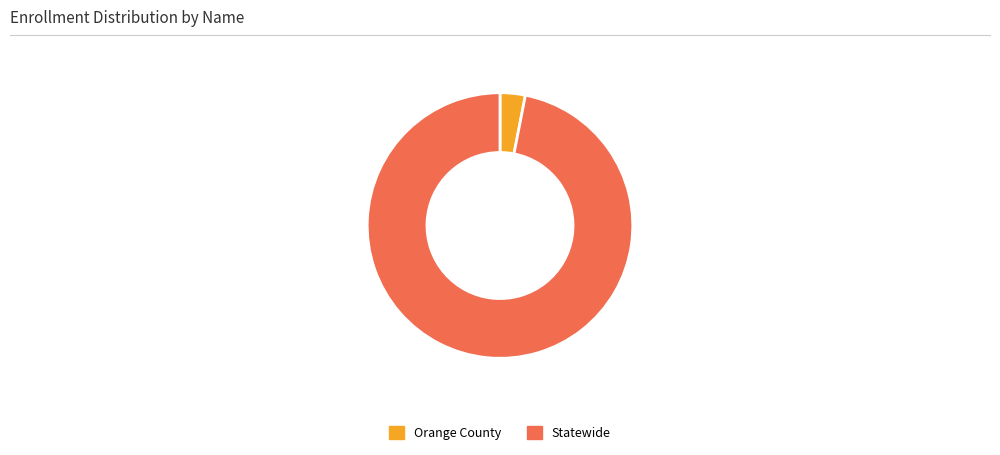

Rank the categories by value from lowest to highest.

Orange County, Statewide